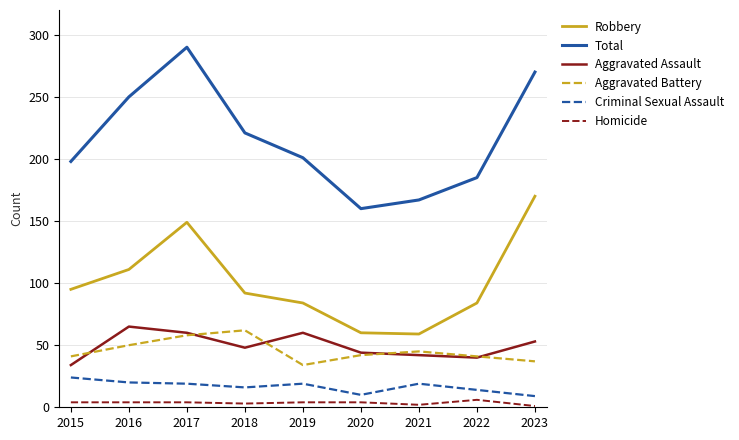

What is the difference between the highest and lowest values at 2021?

165